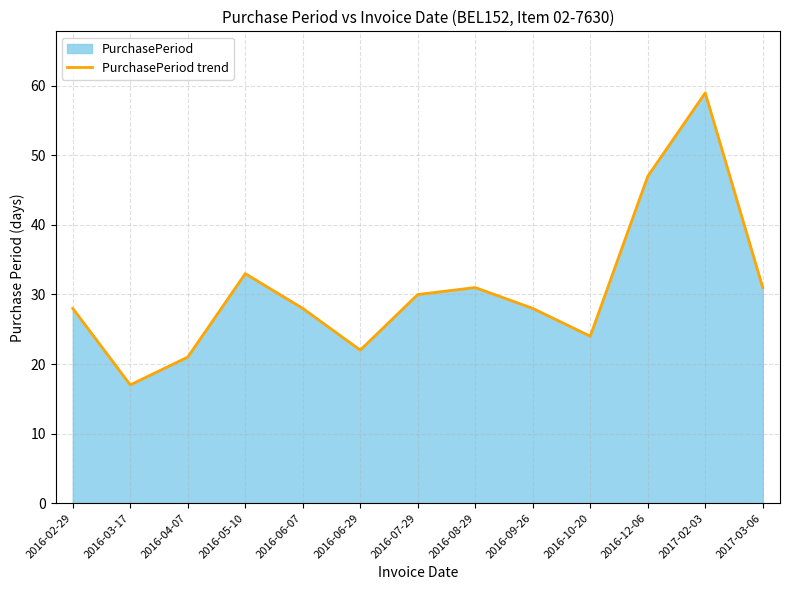

How many categories are shown in the chart?

13